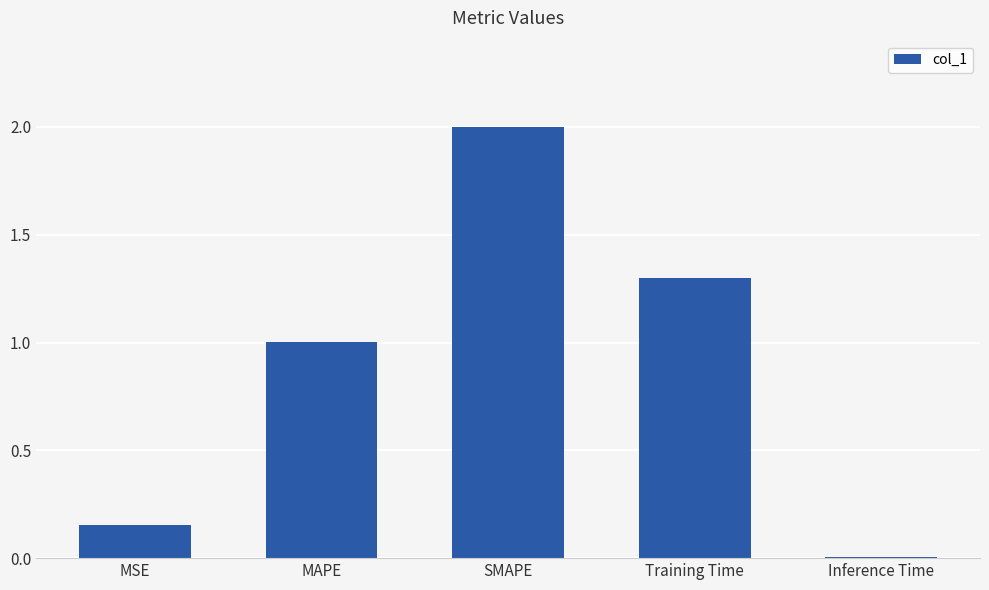

List the labels in order of value, smallest first.

Inference Time, MSE, MAPE, Training Time, SMAPE